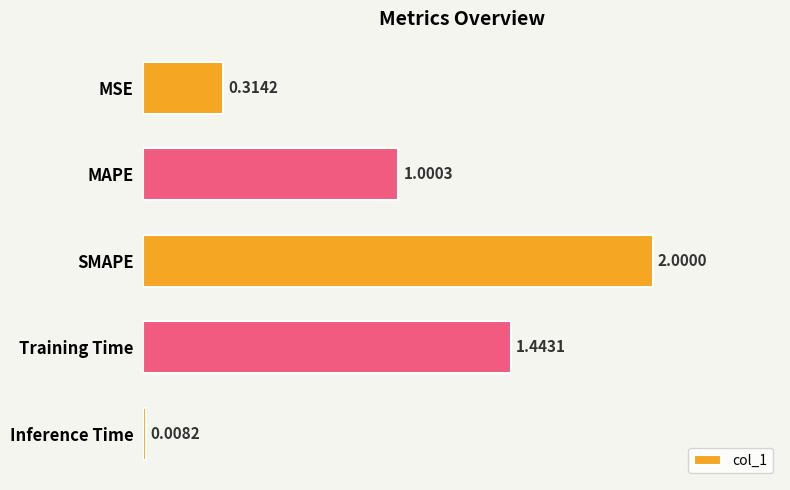

What is the difference between the maximum and minimum values?

2.0